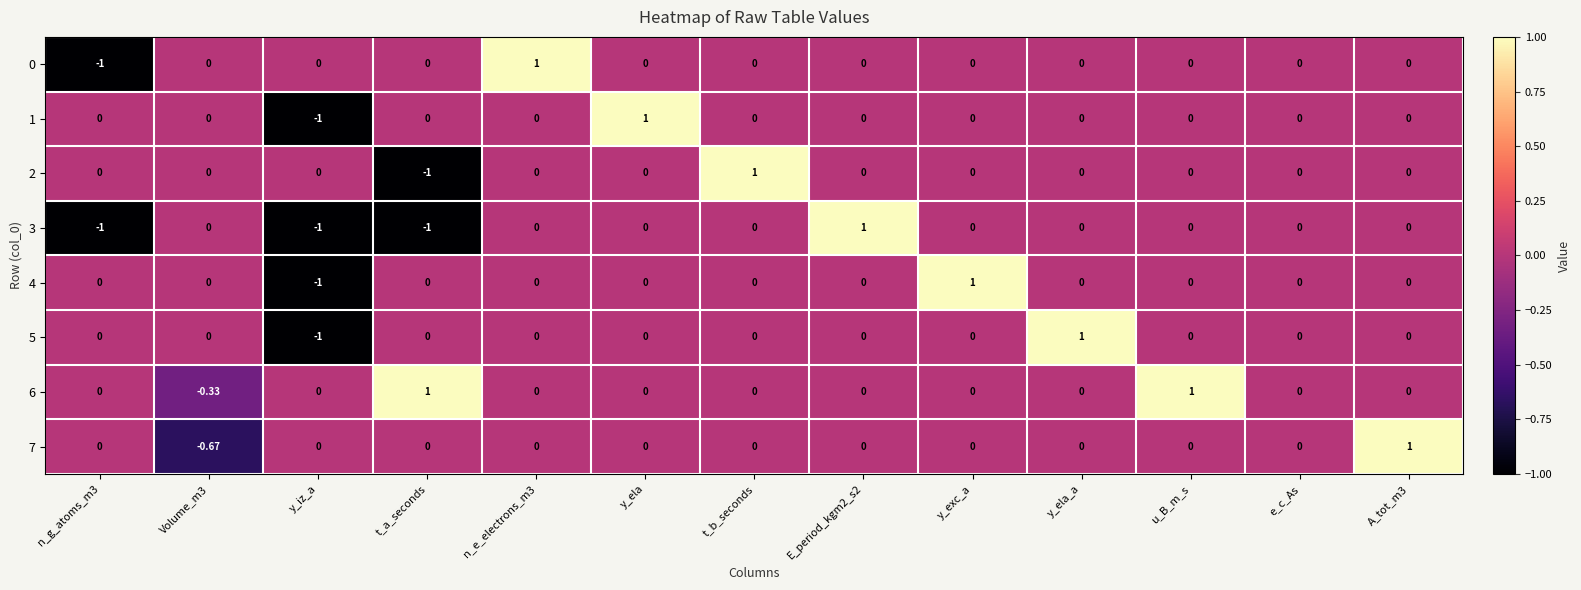

What is the smallest value displayed?

-1.0